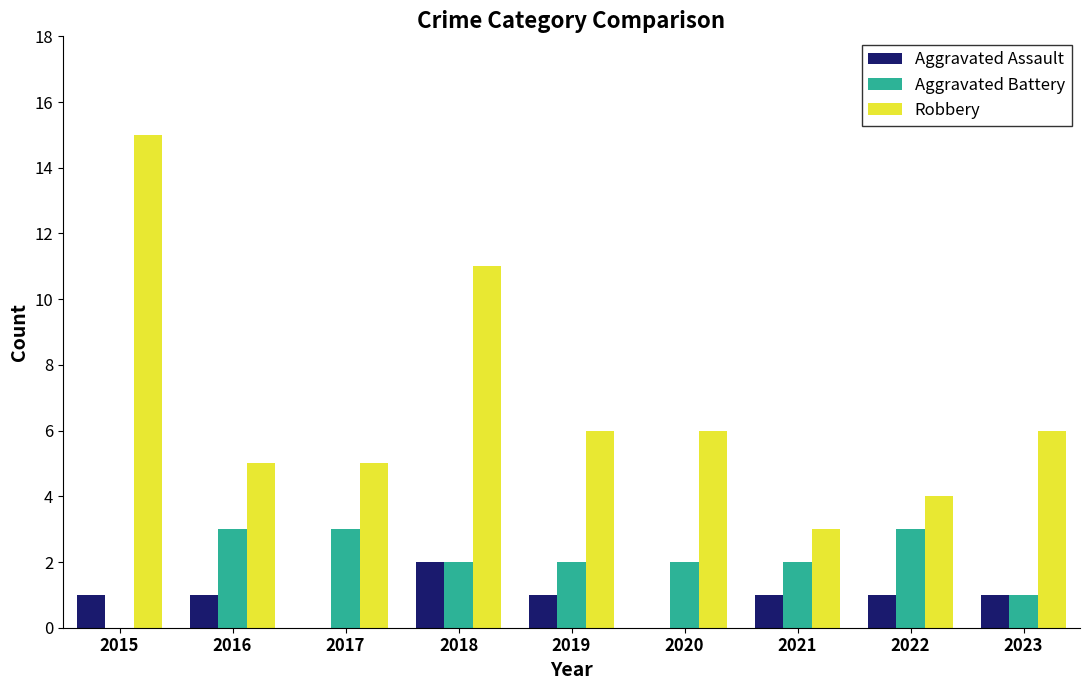

Where is Aggravated Battery nearest to the value 1?

2023